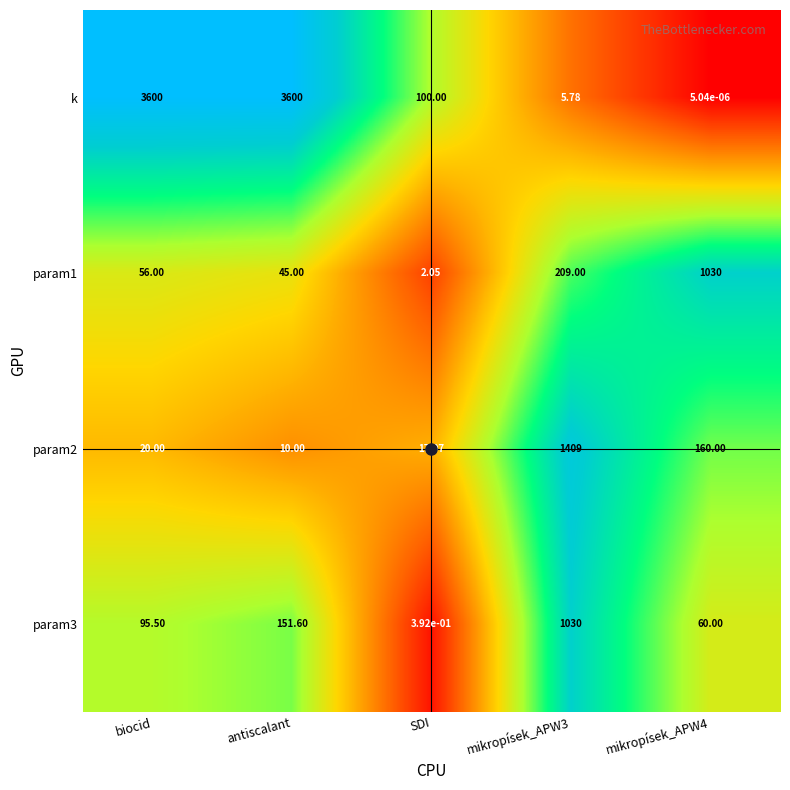

Which series changed the most between biocid and SDI?

k